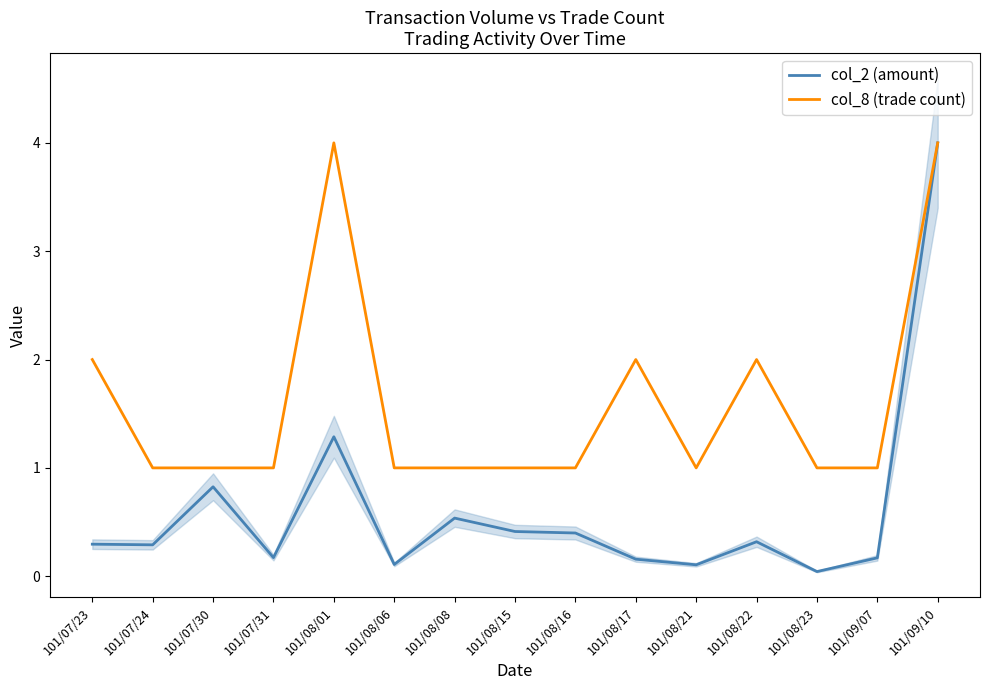

Which series has the largest total across all categories?

col_8 (trade count)